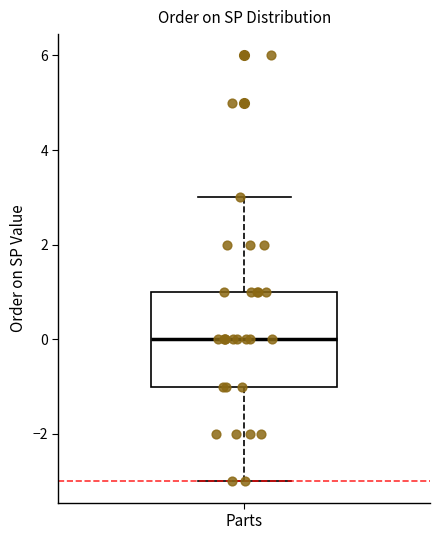

Transcribe this box plot: give where the median line is, the range the box spans, and where the two whiskers end, as read against the y-axis. The values are not printed on the chart, so give them approximately, as read against the axis.

median 0, box -1 to 1, whiskers -3 to 3